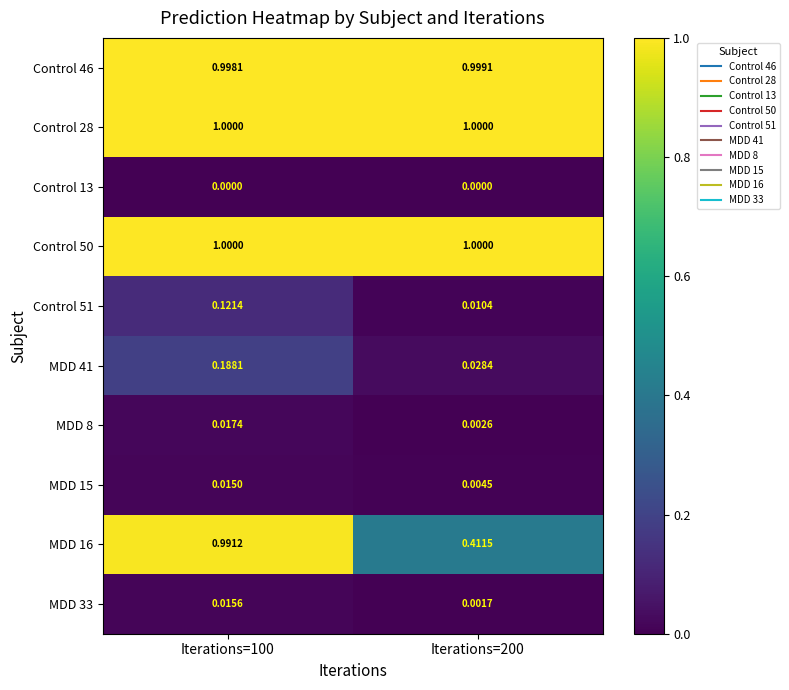

Is the value of Control 28 at Iterations=200 greater than the value of MDD 41 at Iterations=200?

Yes